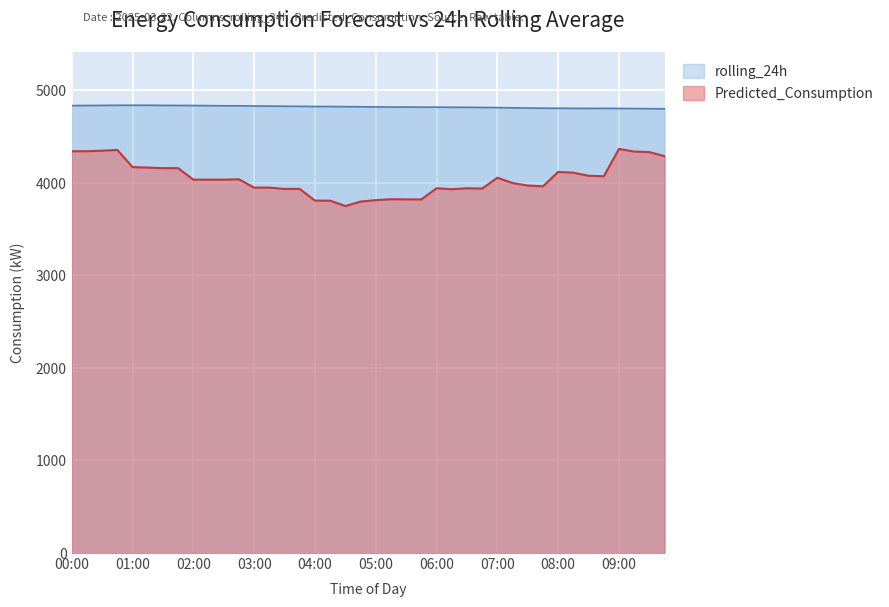

Which series has the largest range (max minus min)?

Predicted_Consumption